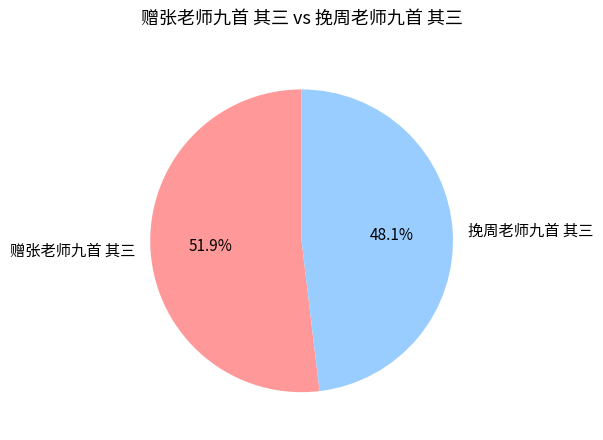

What is the ratio of the value at 挽周老师九首 其三 to the value at 赠张老师九首 其三?

0.9